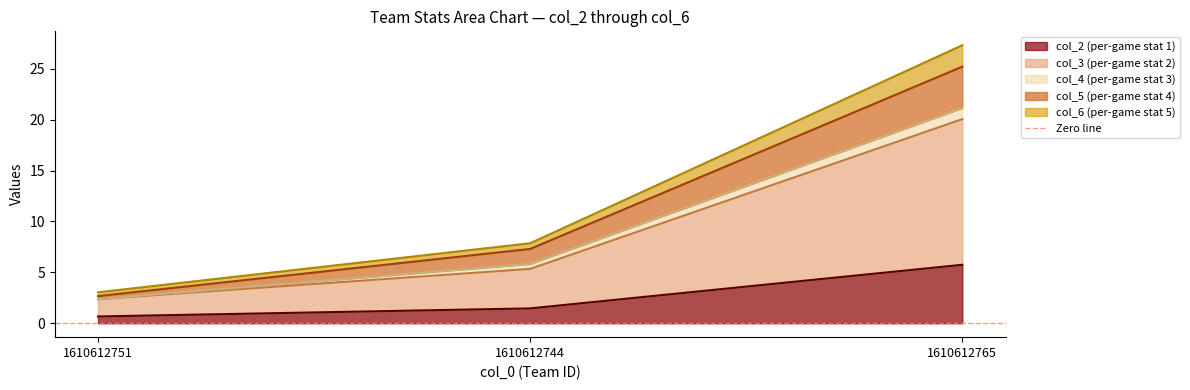

What is the label of the 2nd point from the right?

1610612744